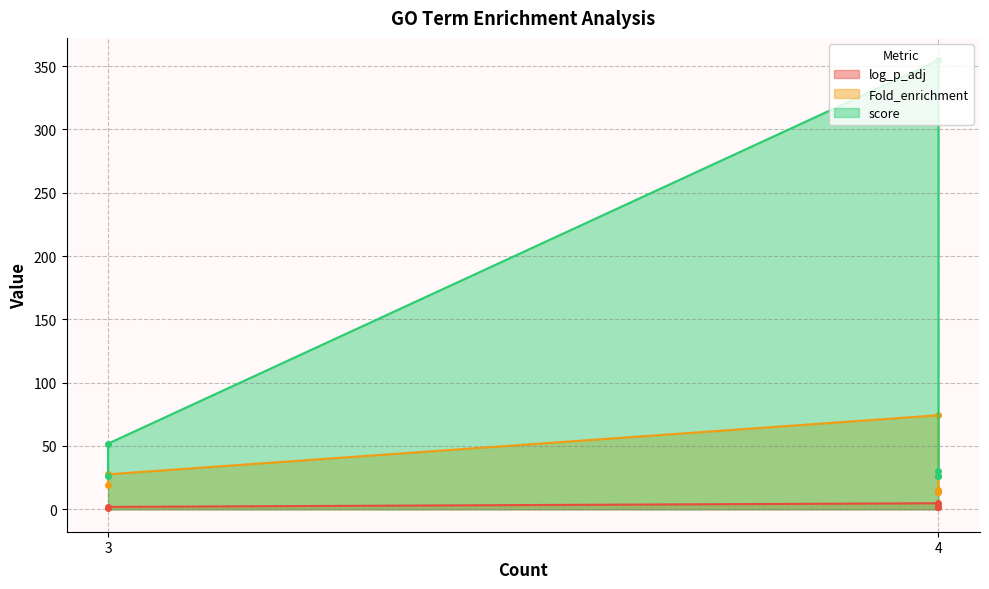

What is the maximum value for score?

354.5